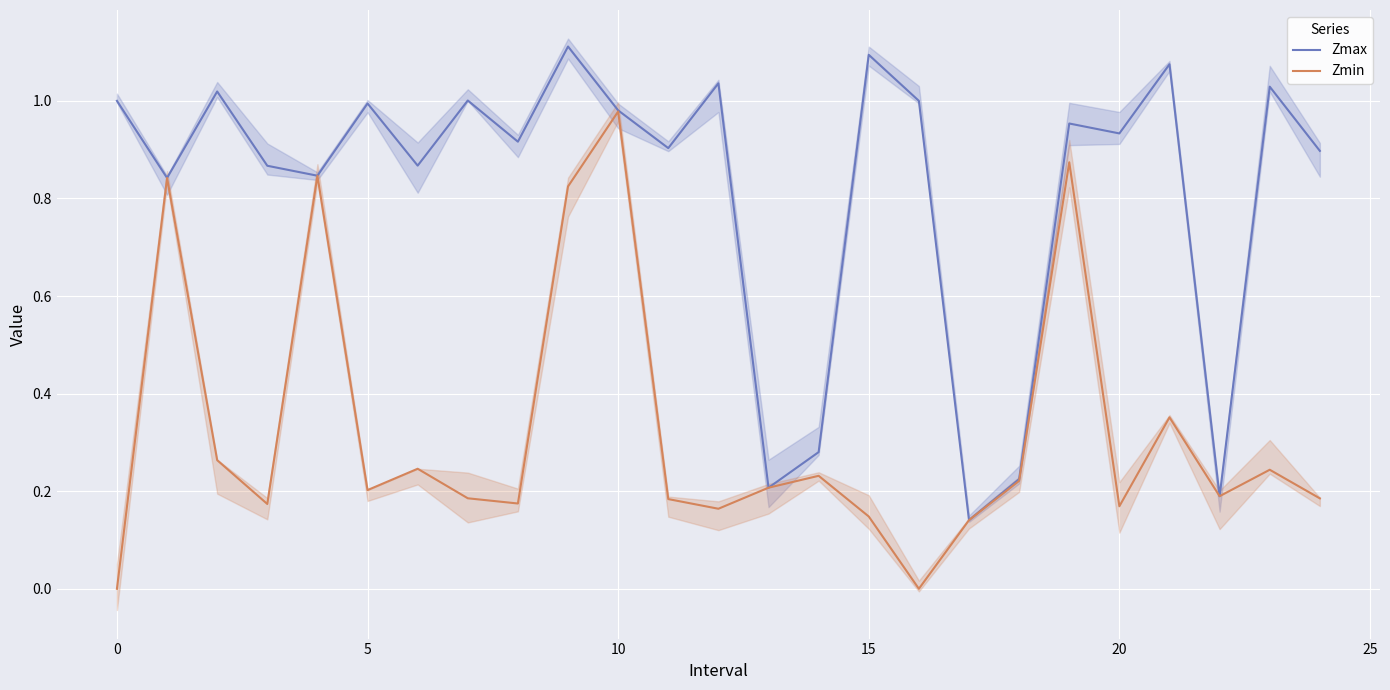

What are all the series names shown in the legend?

Zmax, Zmin